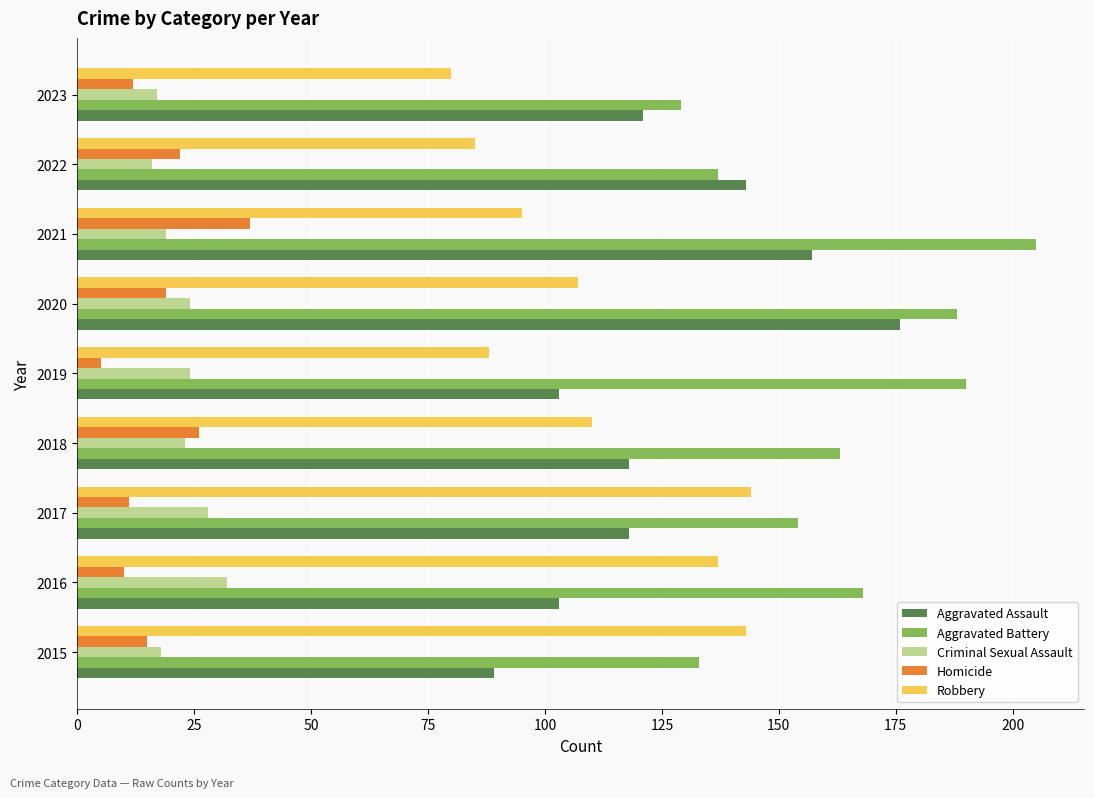

What is the spread (max minus min) of values at 2018?

140